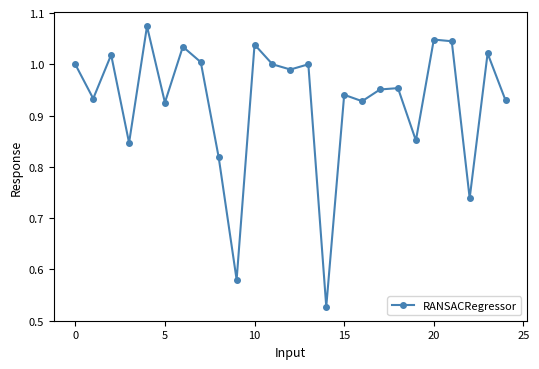

How many interior local valleys (lower than both neighbors) does the data have?

9